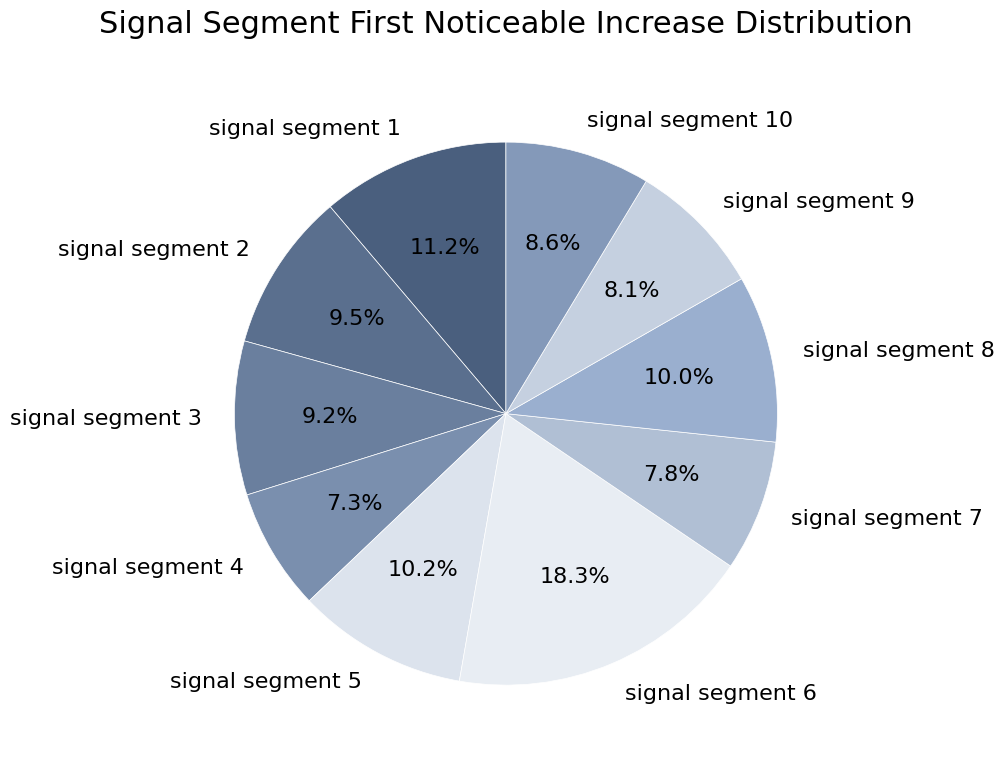

What is the smallest slice in the pie chart?

signal segment 4